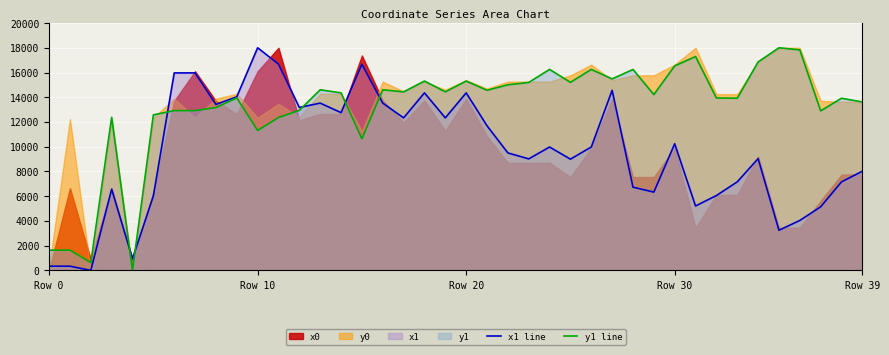

The x1 line series shows 12332.0 at 17. True or false?

True